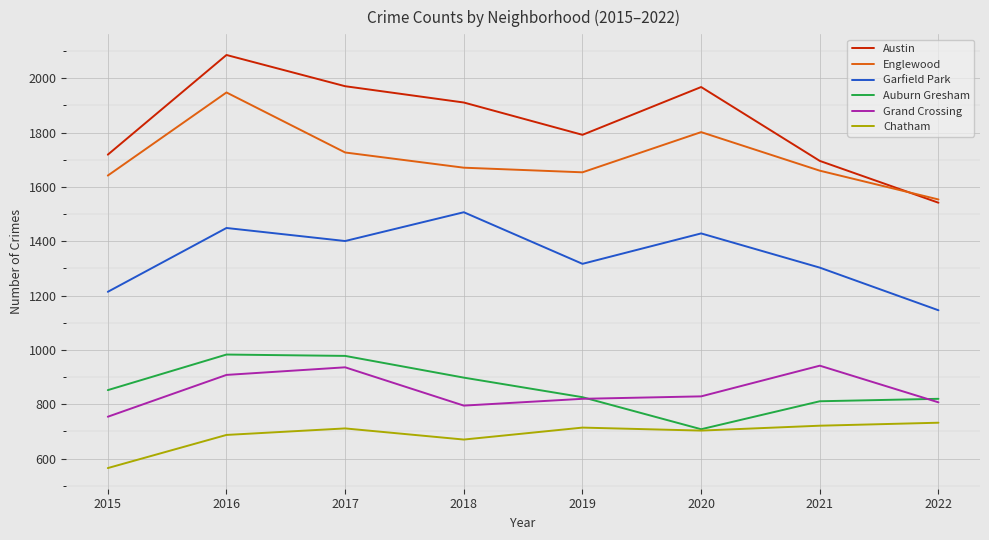

The value of Chatham at 2020 is 703. True or false?

True